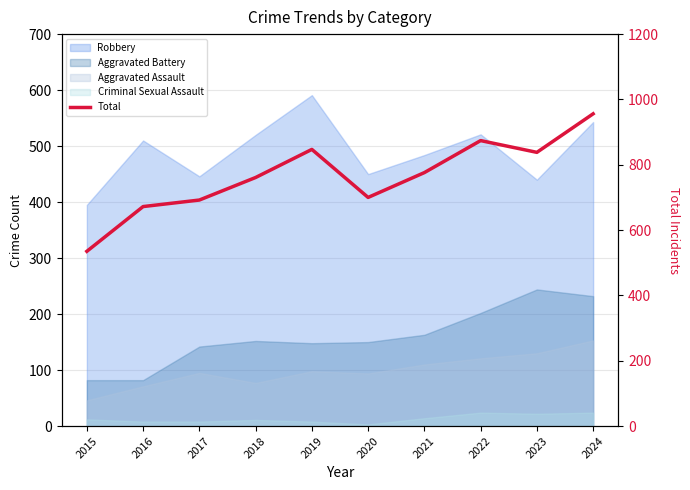

Which label corresponds to the smallest value in the chart?

2015